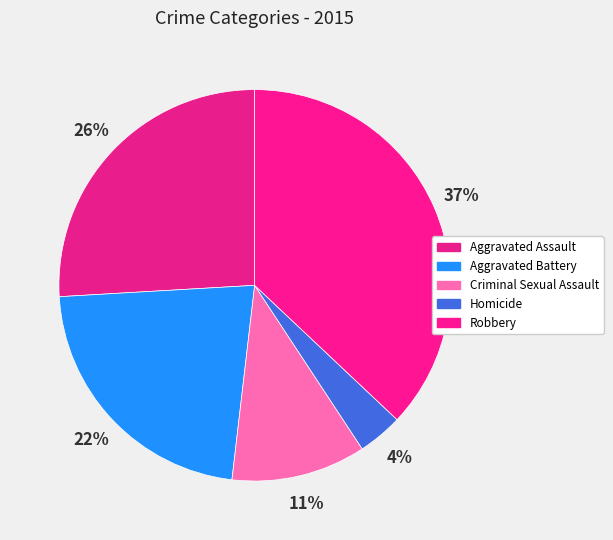

True or false: Criminal Sexual Assault accounts for 21% of the total.

False